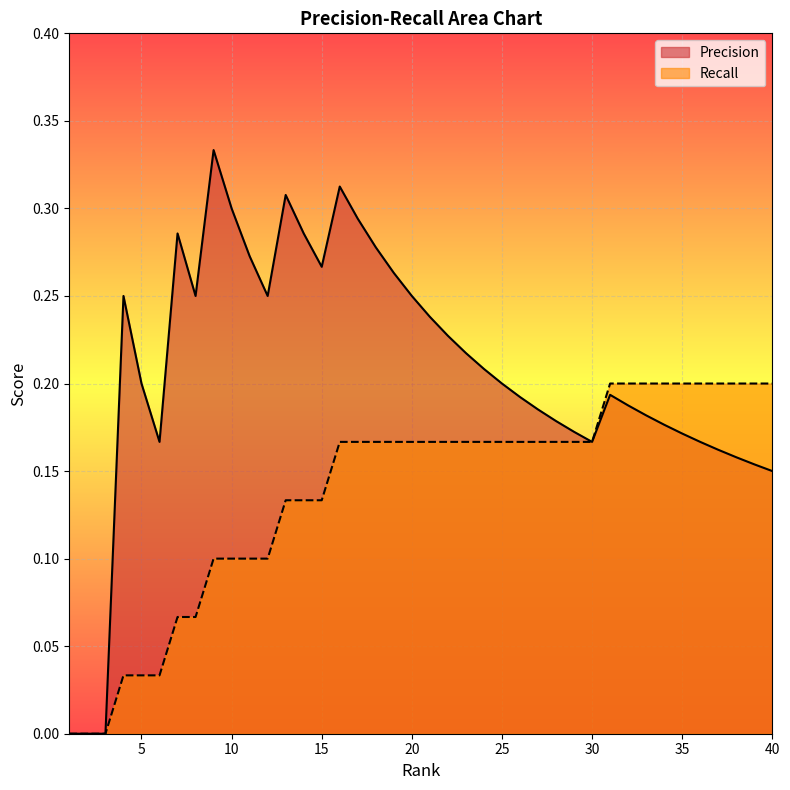

Rank the series by their maximum value, from highest to lowest.

Precision, Recall